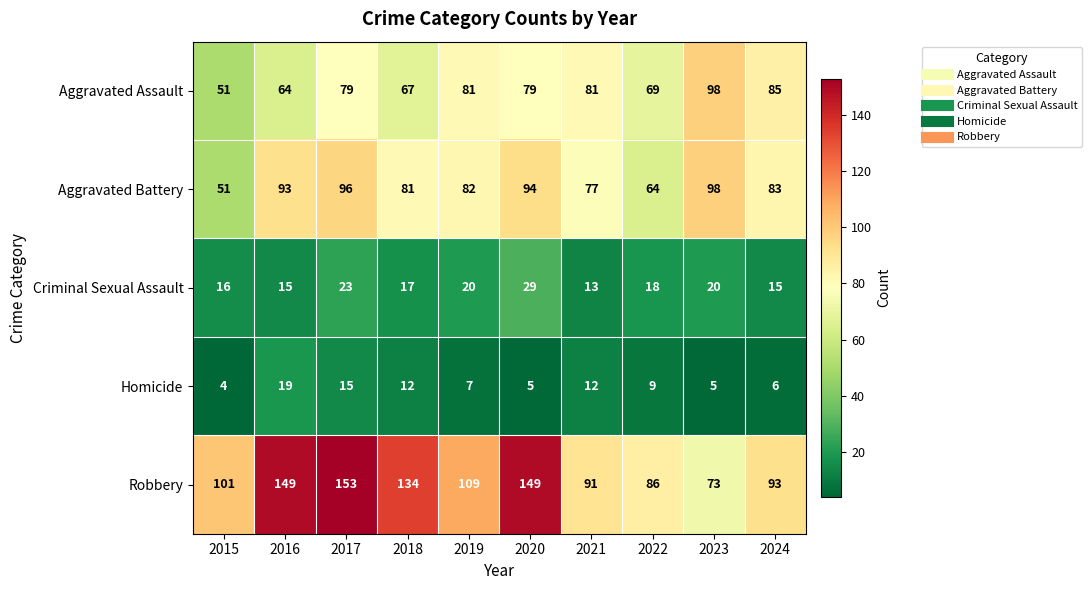

Between 2018 and 2022, which series saw the biggest shift?

Robbery